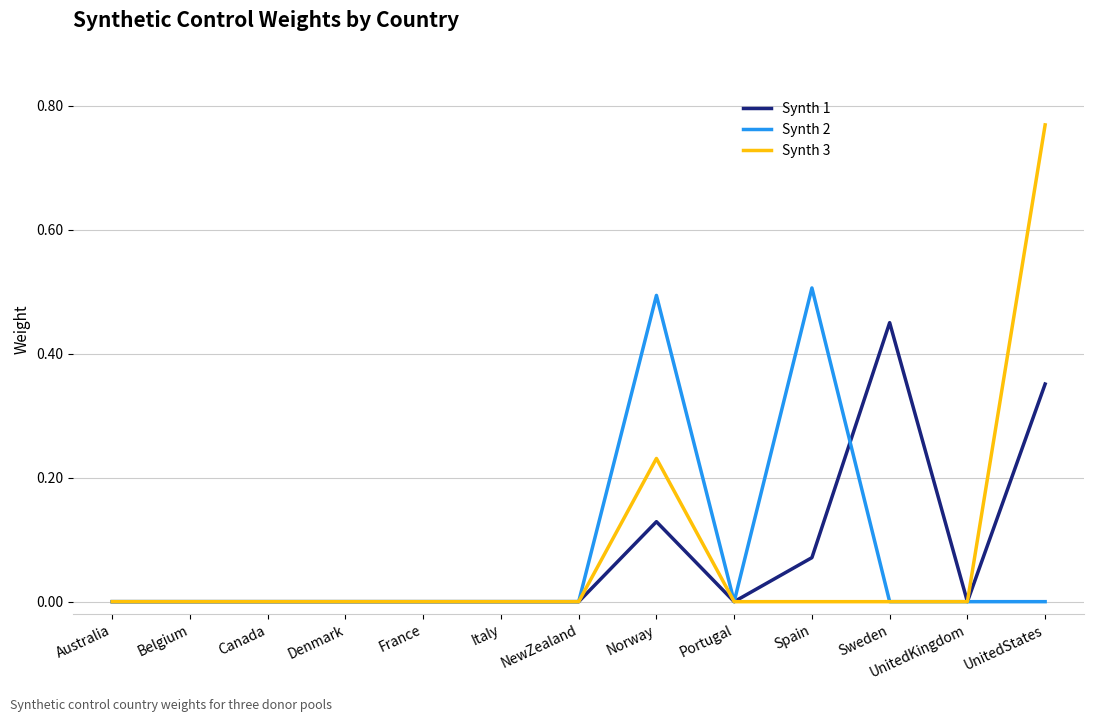

The Synth 1 series shows 0.0 at Portugal. True or false?

True